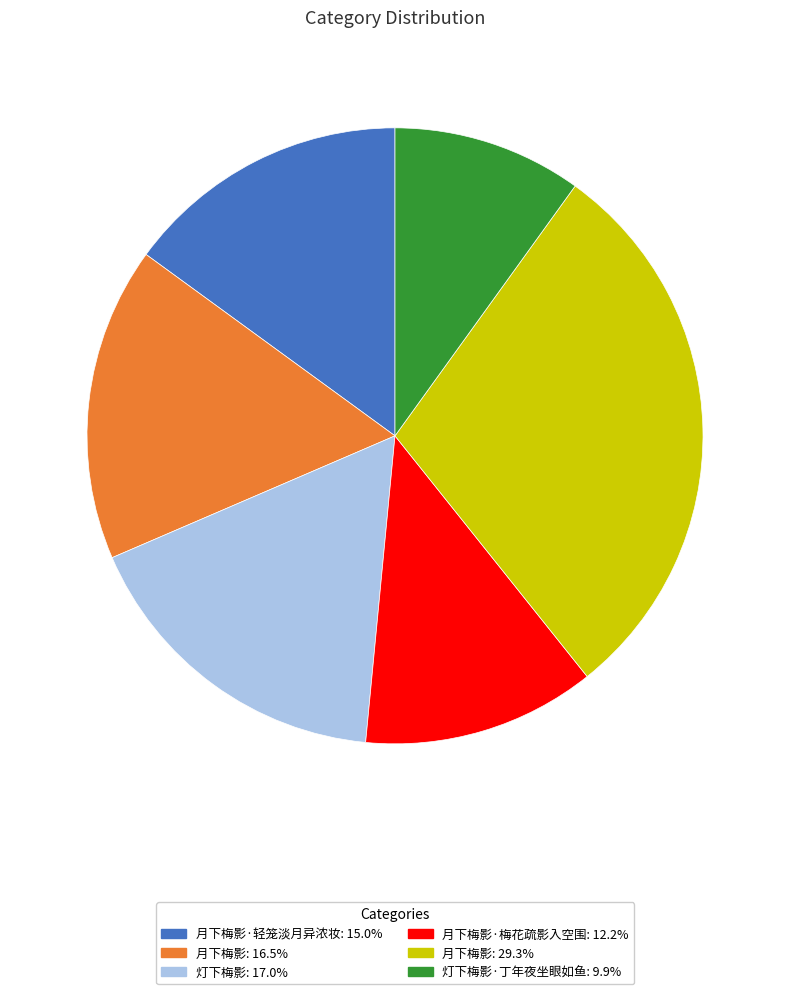

What is the ratio of the value at 月下梅影·轻笼淡月异浓妆: 15.0% to the value at 月下梅影: 29.3%?

0.5